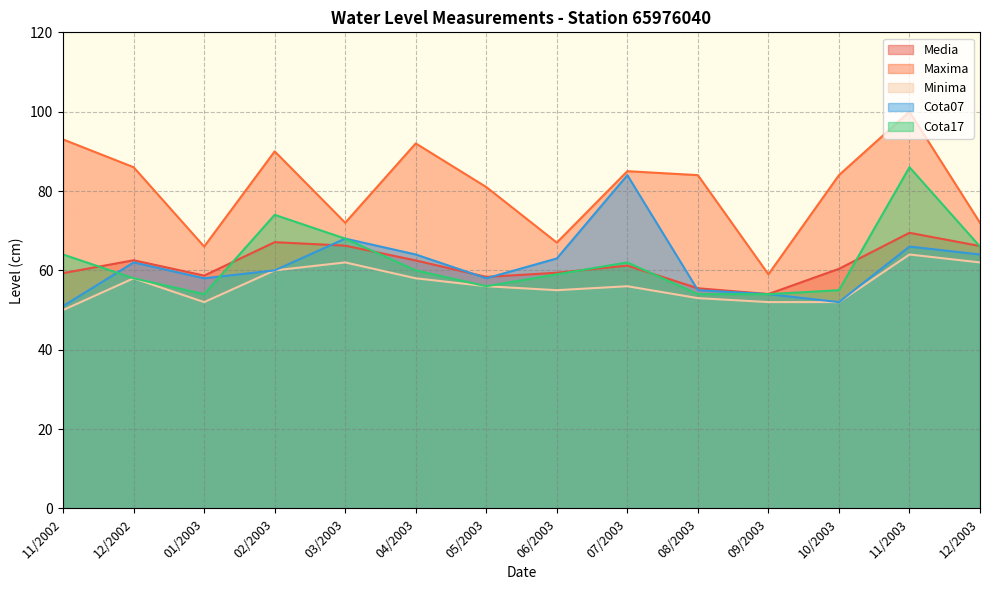

Where is Cota17 nearest to the value 70?

03/2003